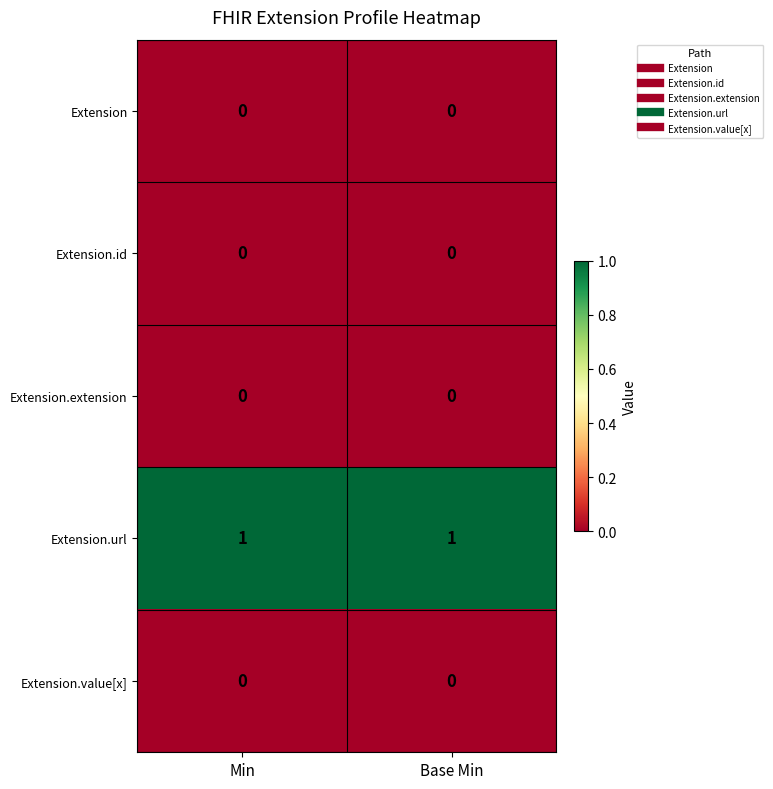

The value of Extension.value[x] at Min is 0. True or false?

True